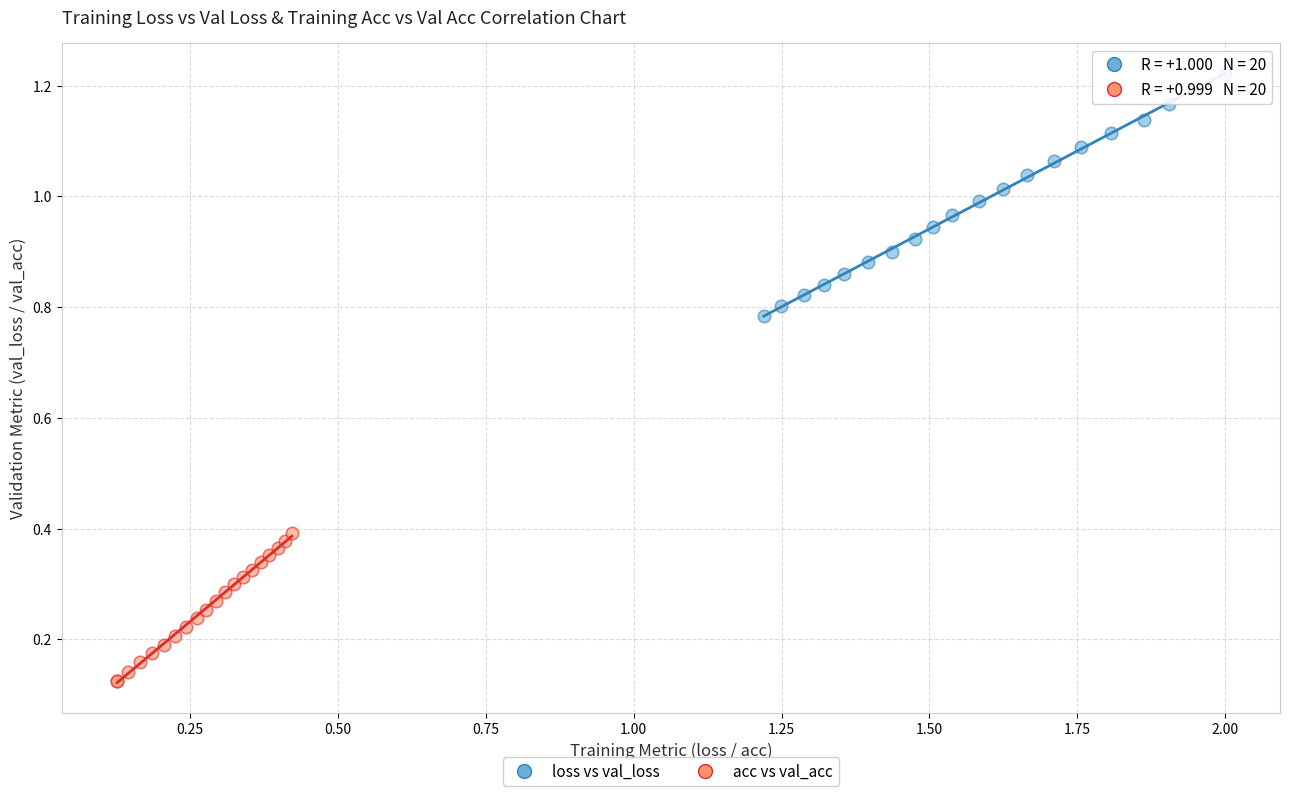

What are all the series names shown in the legend?

loss vs val_loss, acc vs val_acc